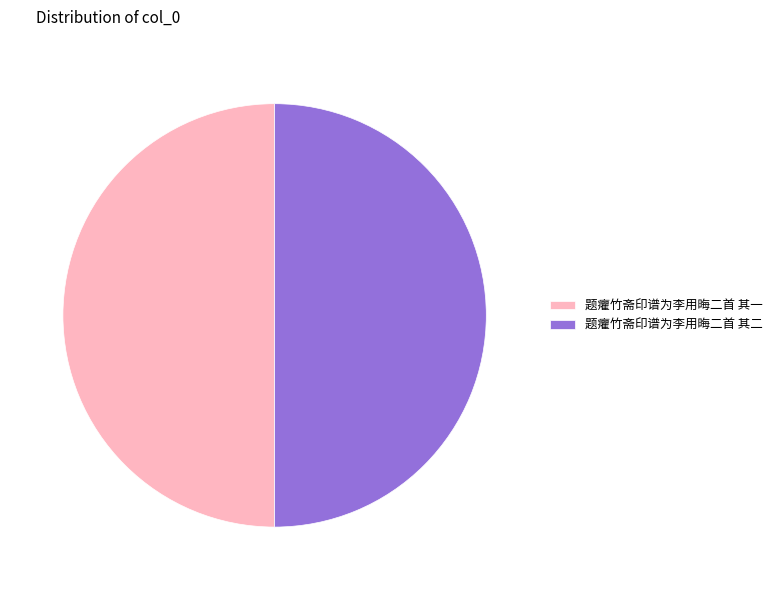

What is the ratio of the value at 题癯竹斋印谱为李用晦二首 其二 to the value at 题癯竹斋印谱为李用晦二首 其一?

1.0